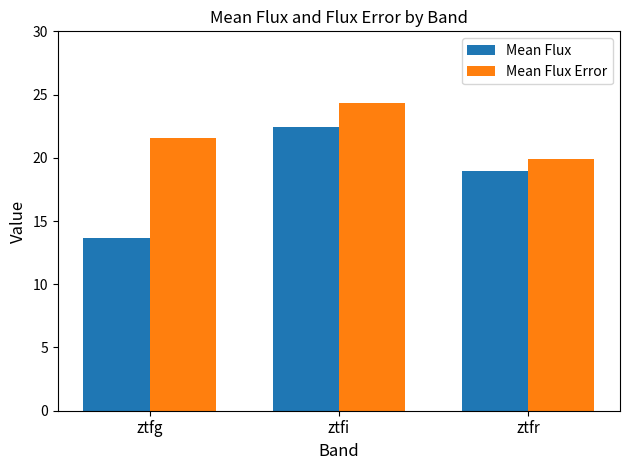

How many groups of bars are there?

3